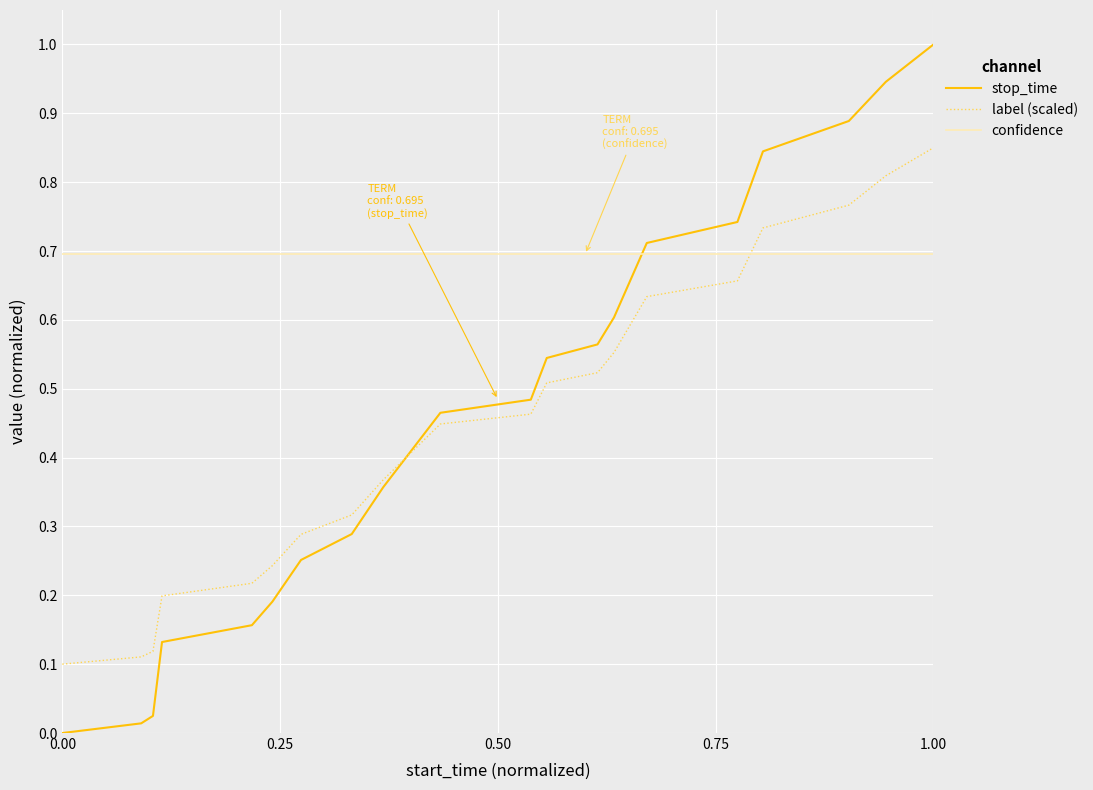

How many lines are shown in the chart?

3